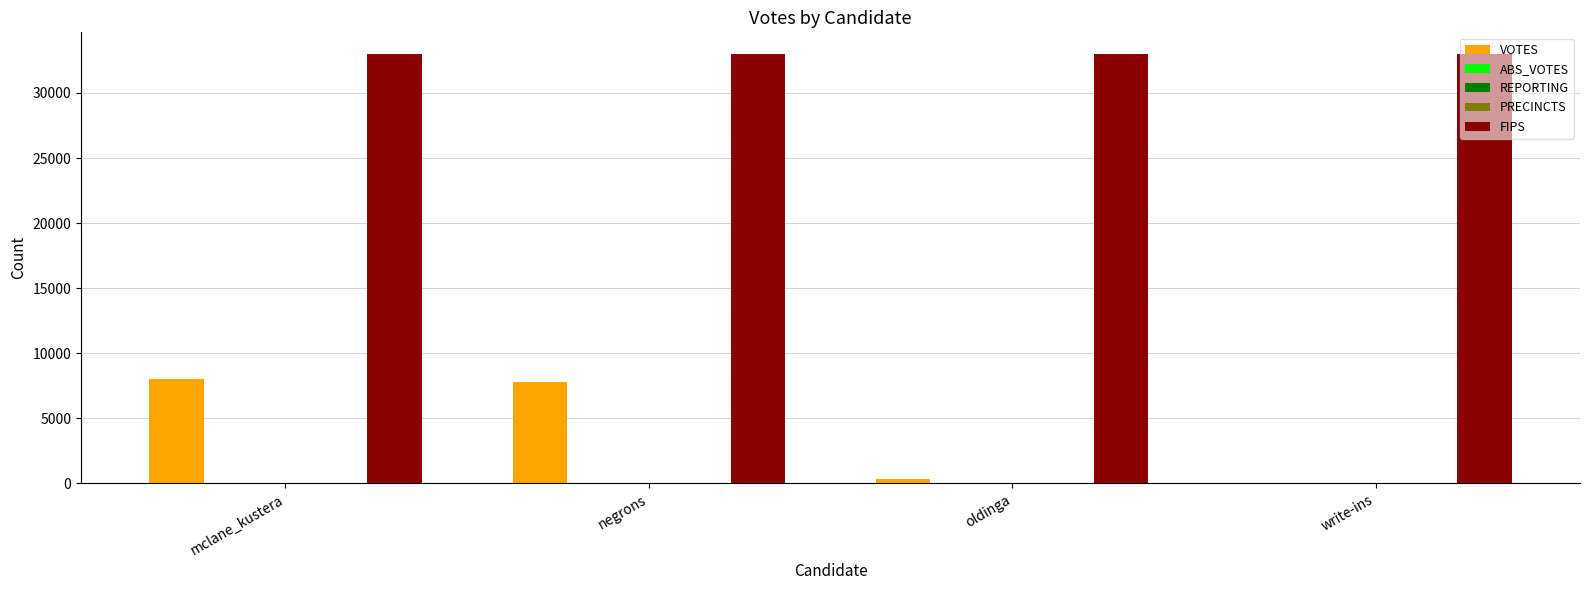

The value of FIPS at negrons is 58986. True or false?

False